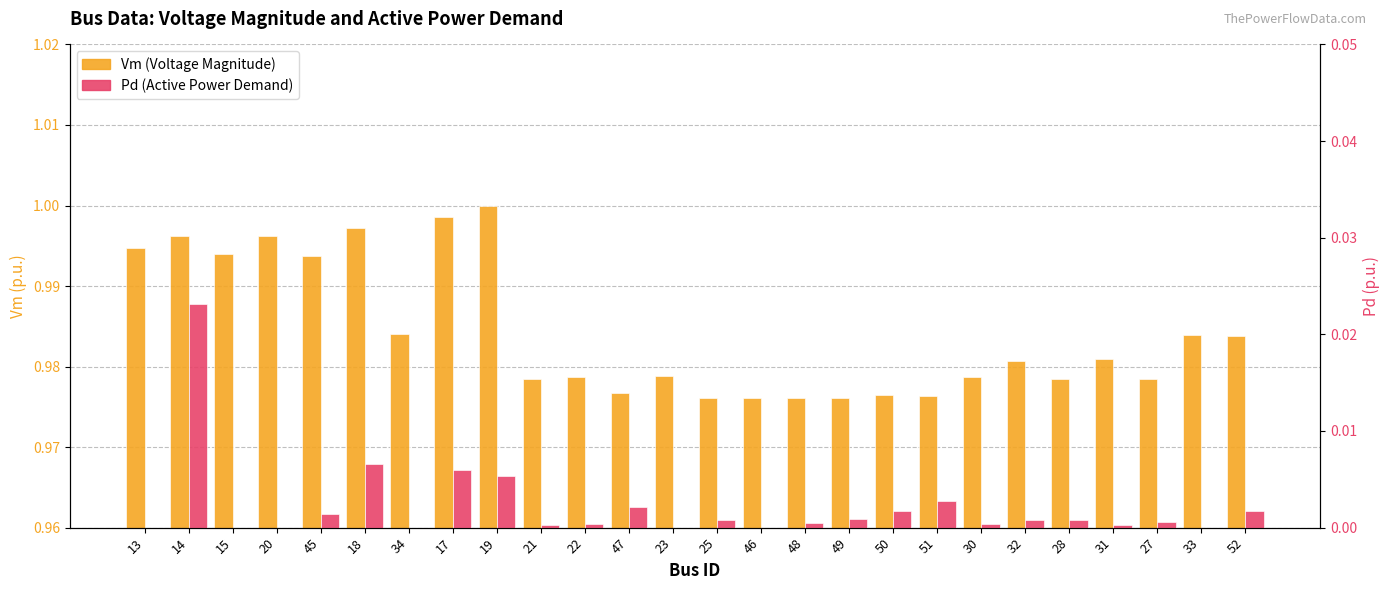

Between 52 and 31, which is larger?

52